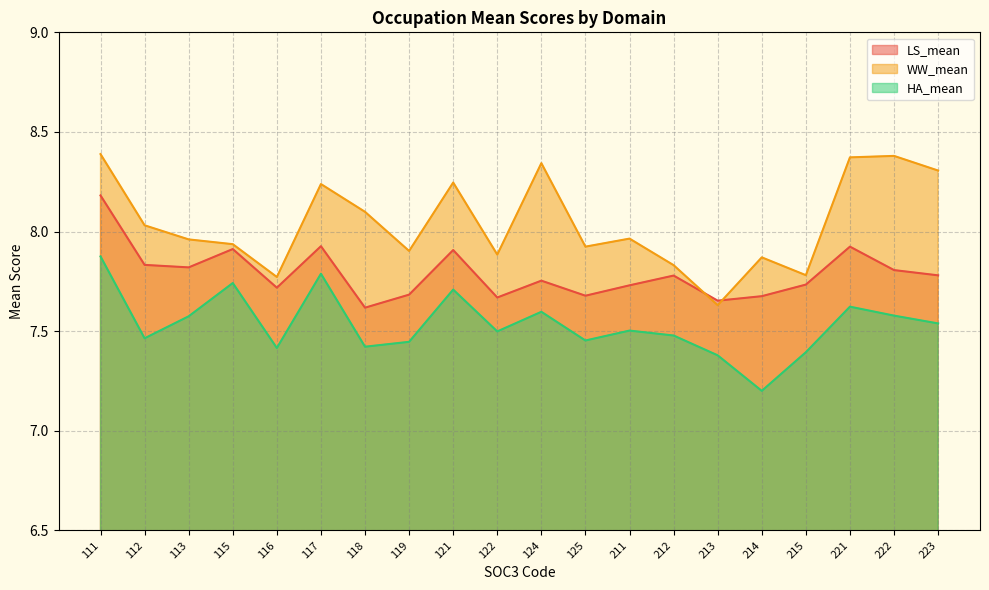

Rank the categories by LS_mean value from lowest to highest.

118, 213, 122, 214, 125, 119, 116, 211, 215, 124, 212, 223, 222, 113, 112, 121, 115, 221, 117, 111